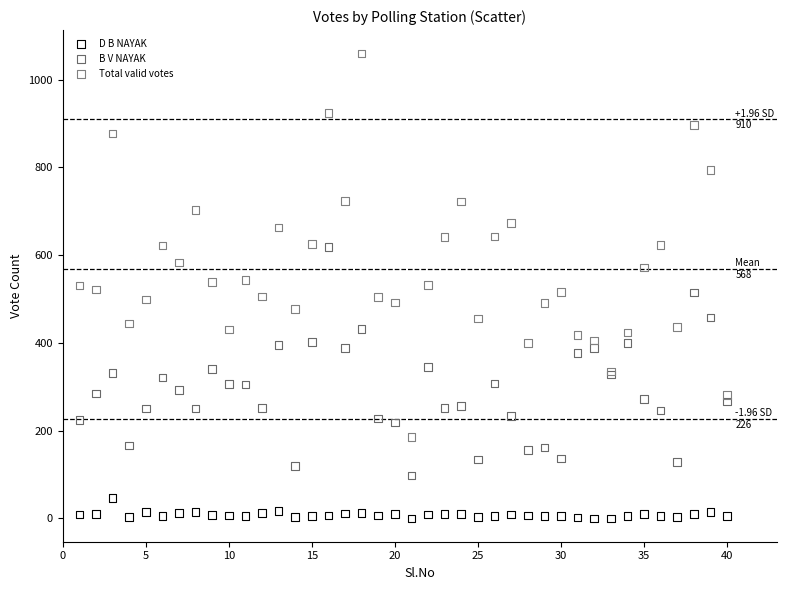

Which series contains the highest Y value?

Total valid votes